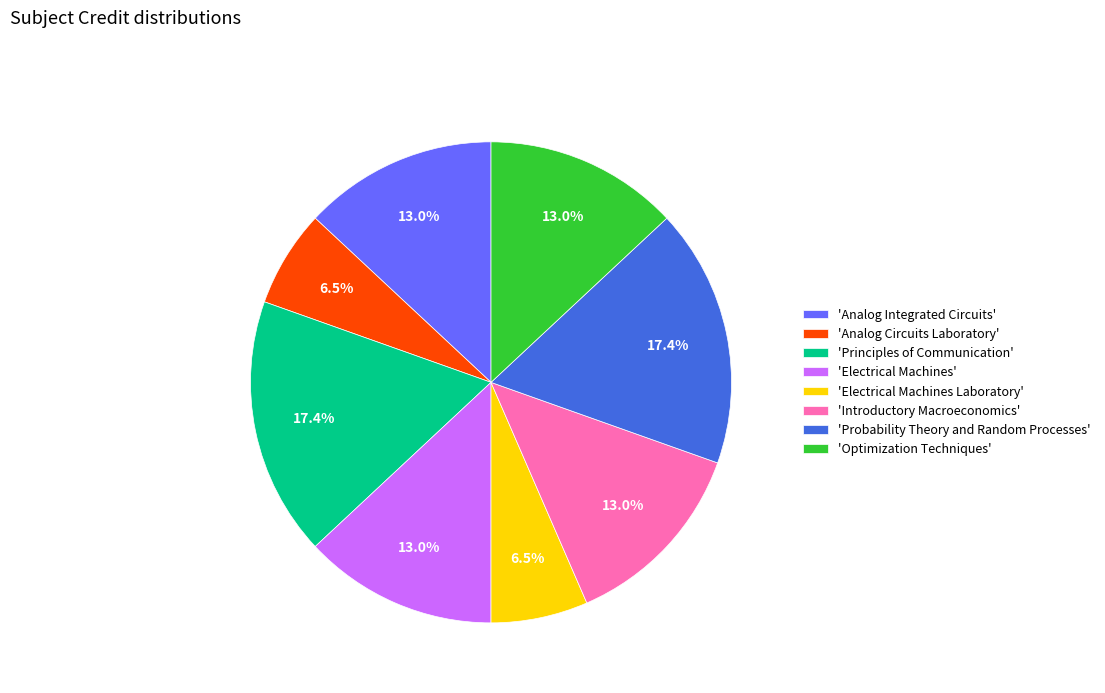

Is there any slice that represents more than half of the pie?

No